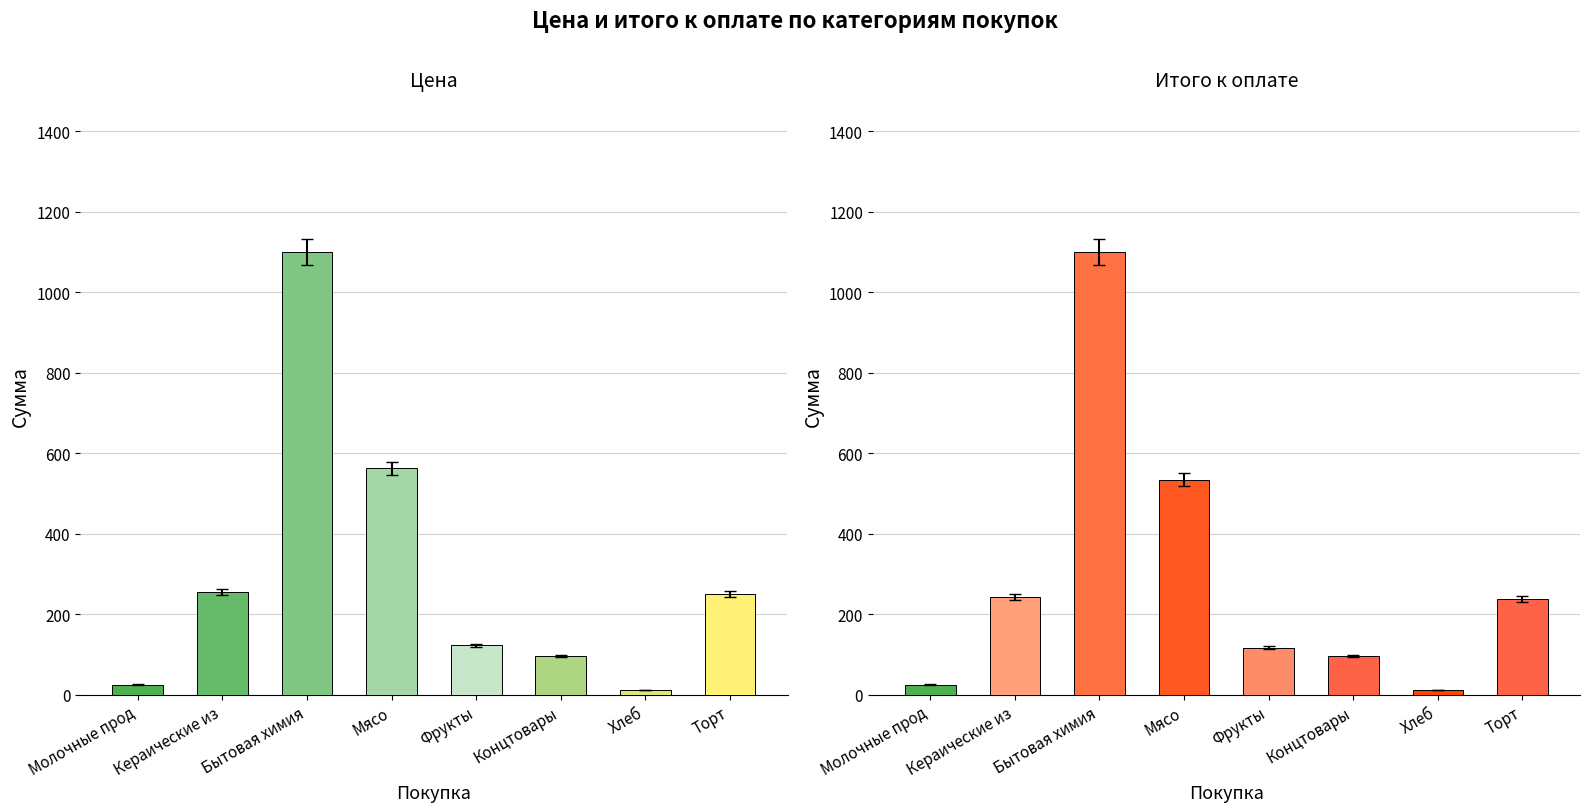

Rank the categories by Итого к оплате value from highest to lowest.

Бытовая химия, Мясо, Кераические из, Торт, Фрукты, Концтовары, Молочные прод, Хлеб